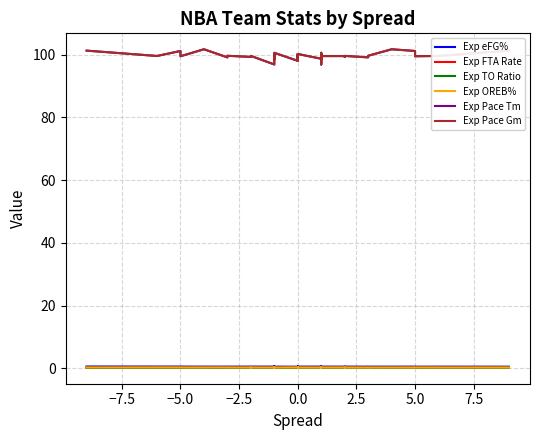

How many lines are shown in the chart?

6